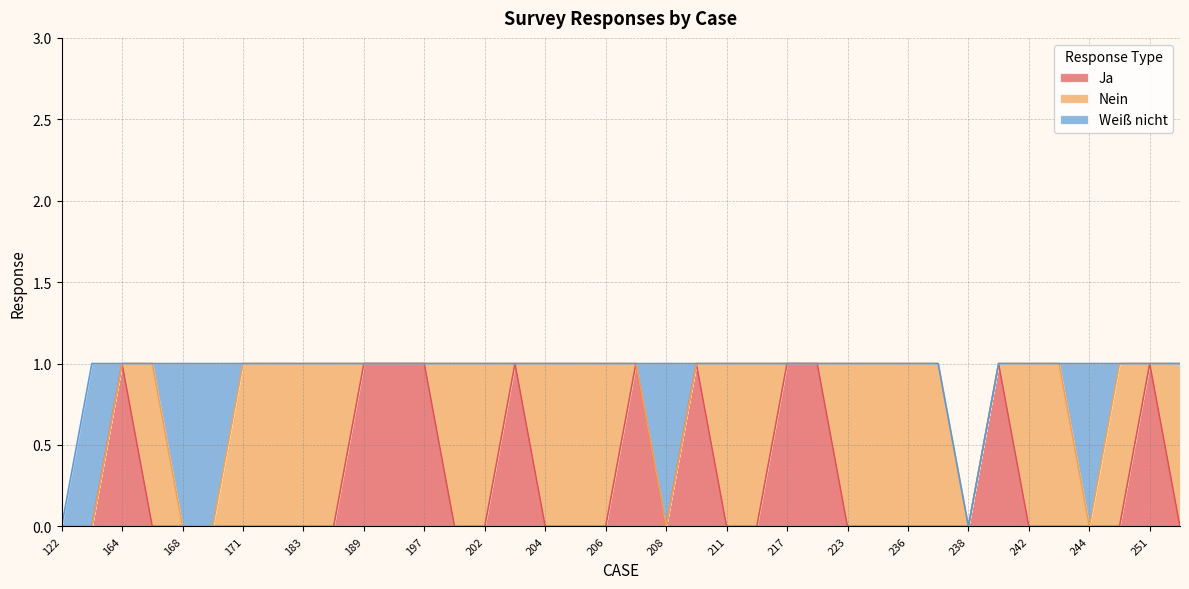

Does the chart have visible grid lines?

Yes